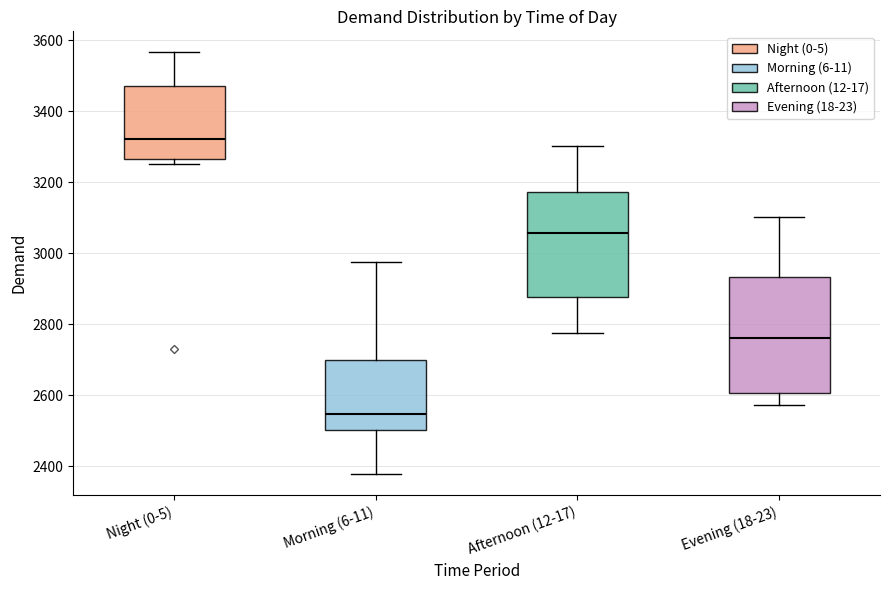

Reading left to right, transcribe this box plot: for each box, give where its median line is, the range the box spans, and where its two whiskers end, as read against the y-axis. The values are not printed on the chart, so give them approximately, as read against the axis.

Night (0-5): median 3320, box 3260 to 3480, whiskers 3260 (just below the box's lower edge) to 3560
Morning (6-11): median 2540, box 2500 to 2700, whiskers 2380 to 2980
Afternoon (12-17): median 3060, box 2880 to 3180, whiskers 2780 to 3300
Evening (18-23): median 2760, box 2600 to 2940, whiskers 2580 to 3100